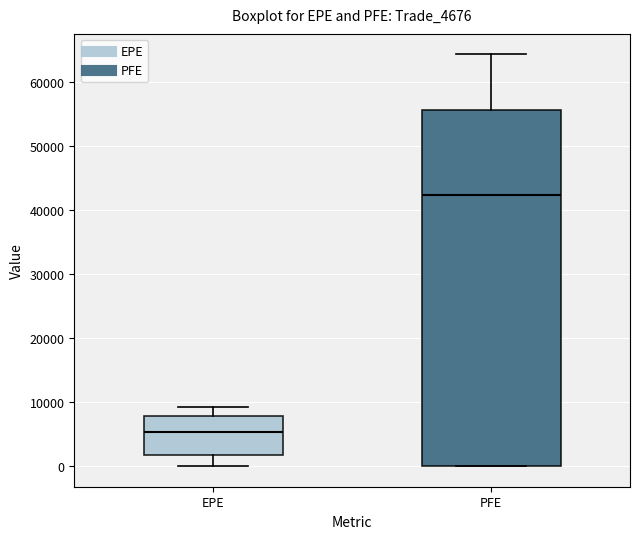

Where is the lower edge of the box for PFE on the y-axis? The values are not printed on the chart, so give them approximately, as read against the axis.

0